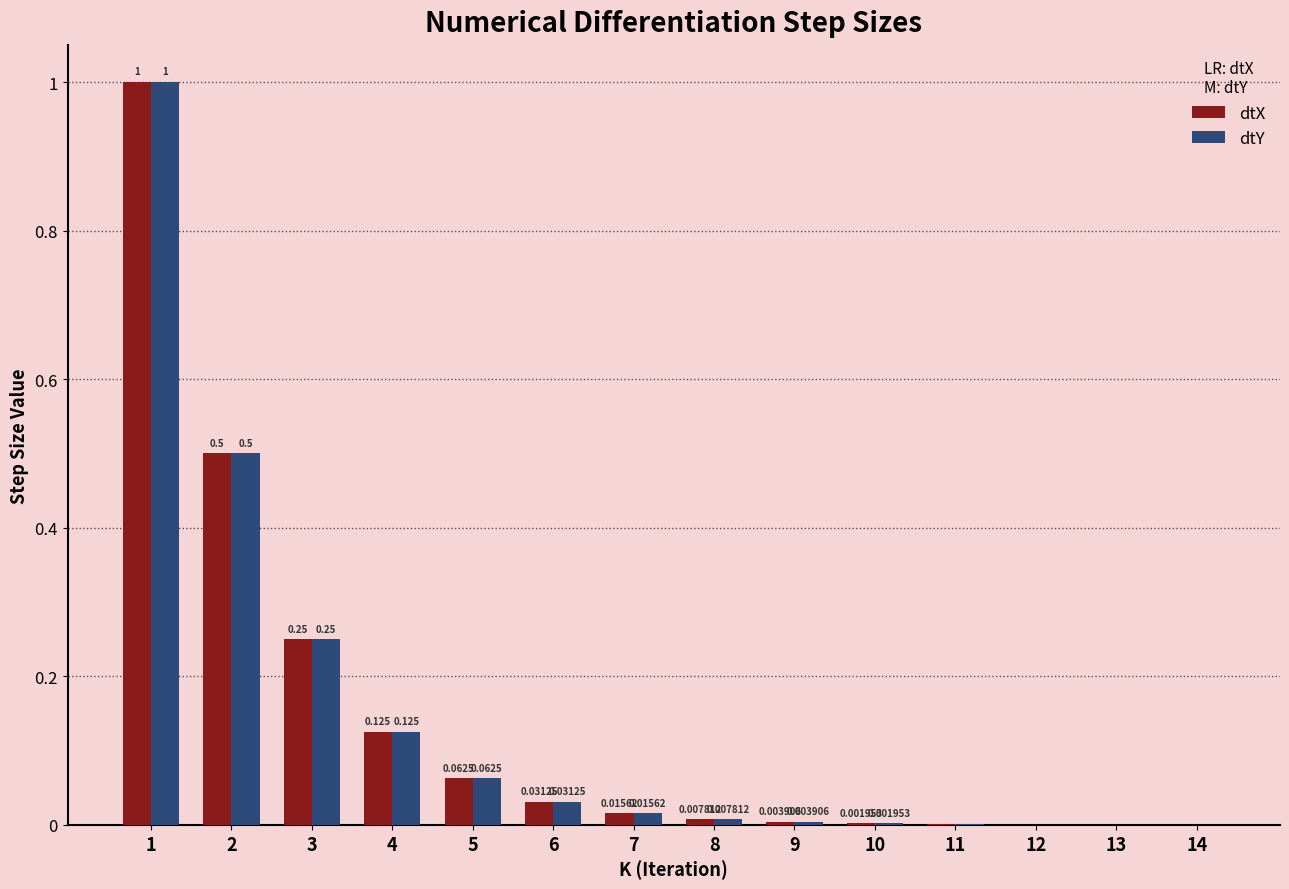

Reading right to left, extract all data points from this chart.

dtX: 0.0	0.0	0.0	0.0	0.0	0.0	0.0	0.0	0.0	0.1	0.1	0.2	0.5	1.0
dtY: 0.0	0.0	0.0	0.0	0.0	0.0	0.0	0.0	0.0	0.1	0.1	0.2	0.5	1.0